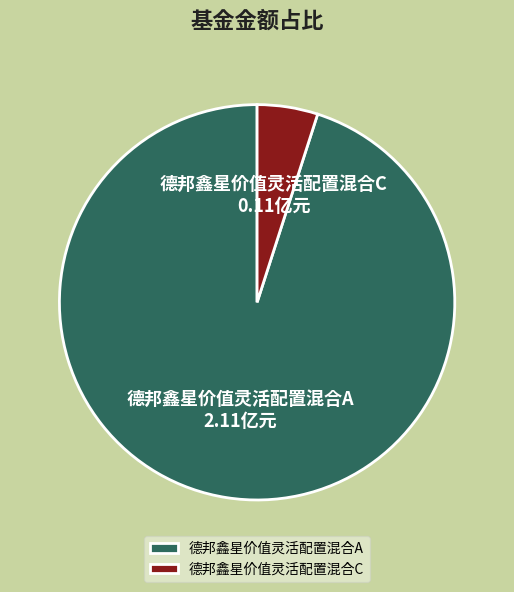

How many segments does this pie chart have?

2